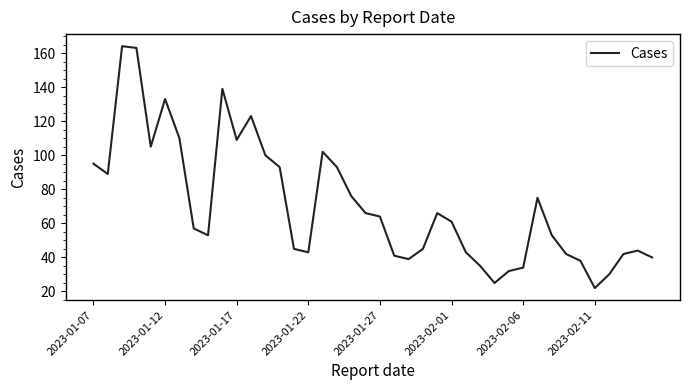

What is the greatest value displayed?

164